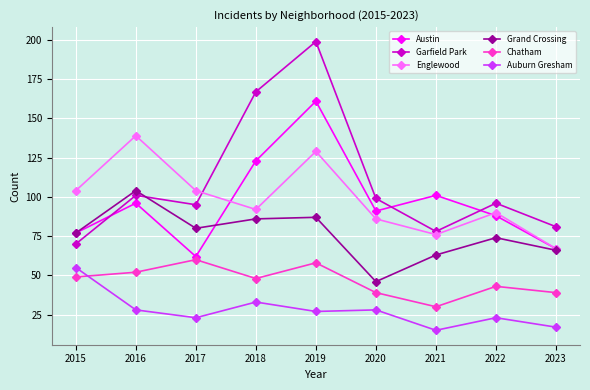

Where is the first local maximum for Grand Crossing?

2016